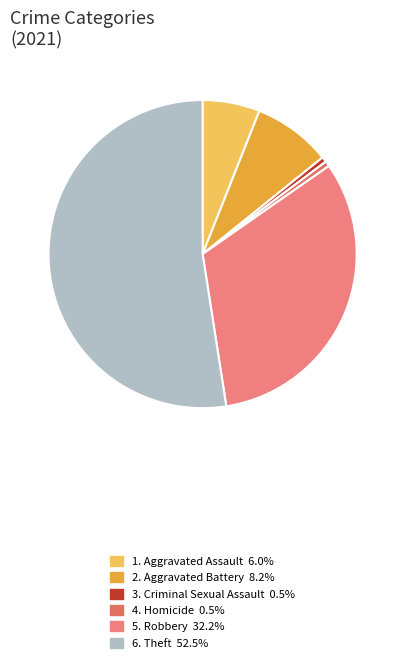

Count the number of slices in the pie.

6